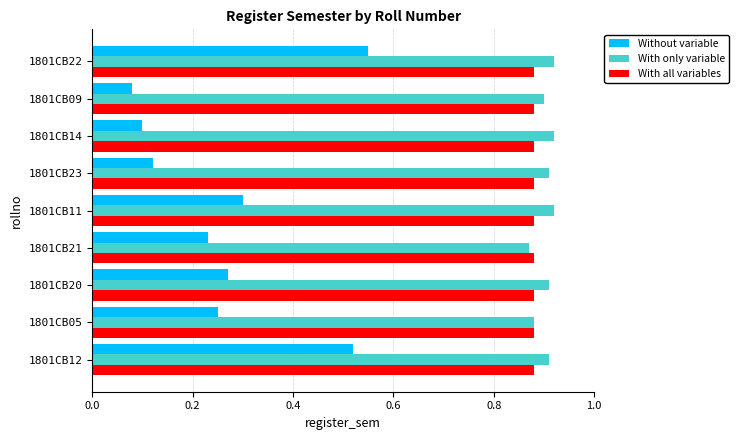

What is the spread (max minus min) of values at 1801CB22?

0.4